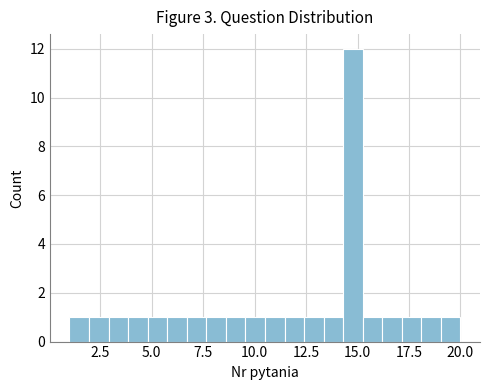

Read against the x-axis, roughly where is the centre of the tallest bar?

15.0